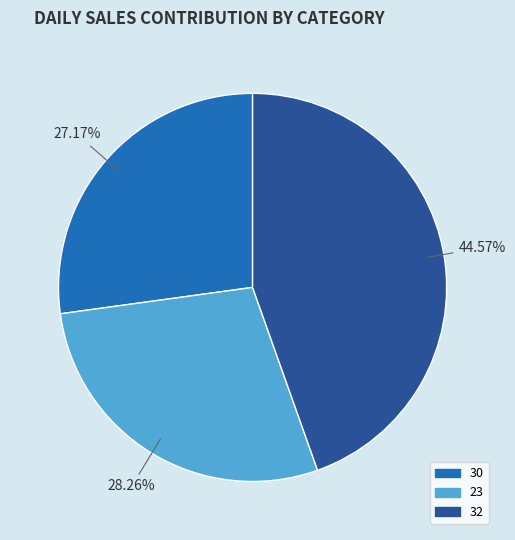

The 23 slice represents 28% of the pie. True or false?

True